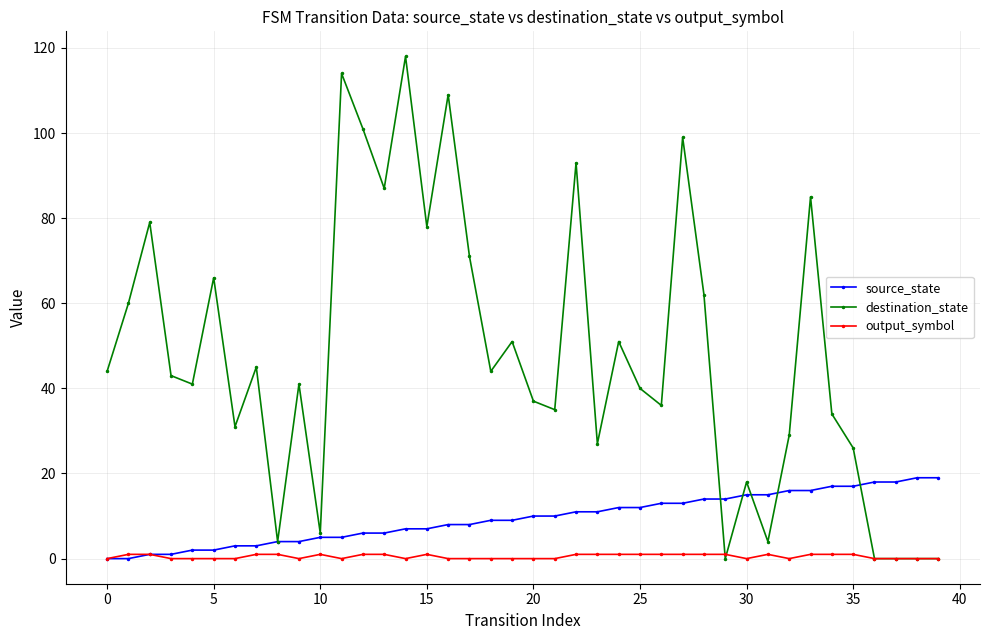

What are all the series names shown in the legend?

source_state, destination_state, output_symbol